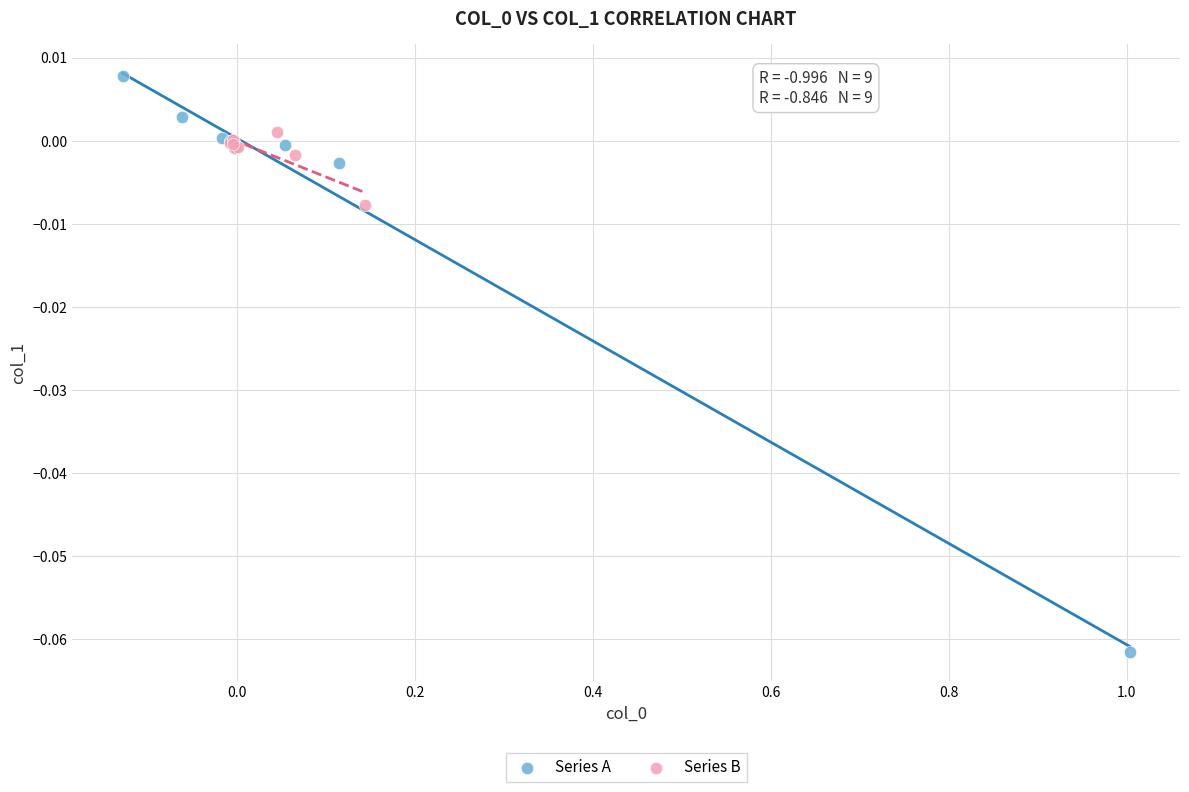

Which series contains the lowest Y value?

Series A